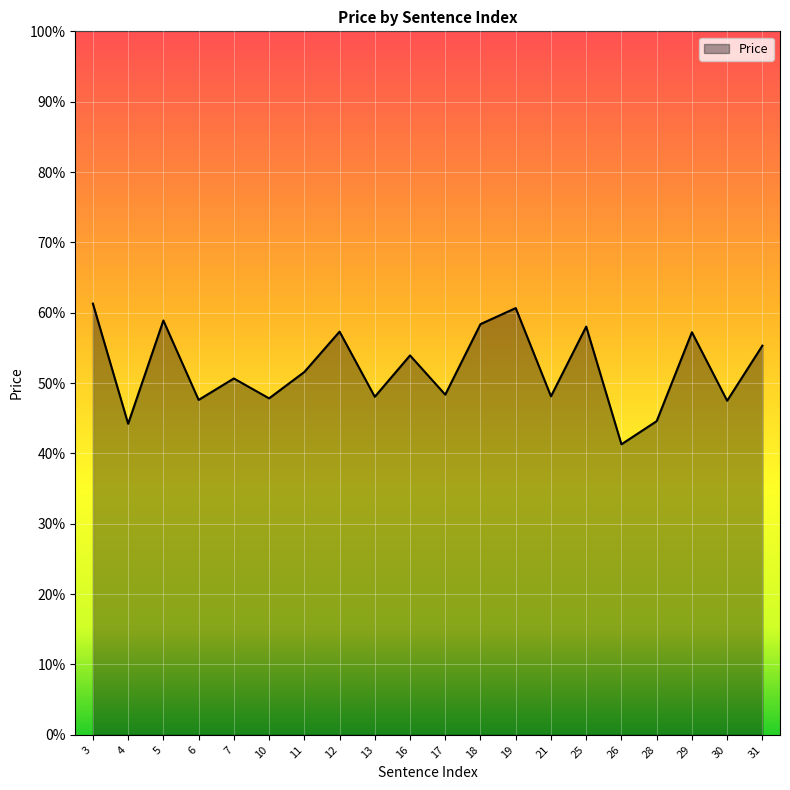

Is this an area chart (filled region under the line)?

Yes